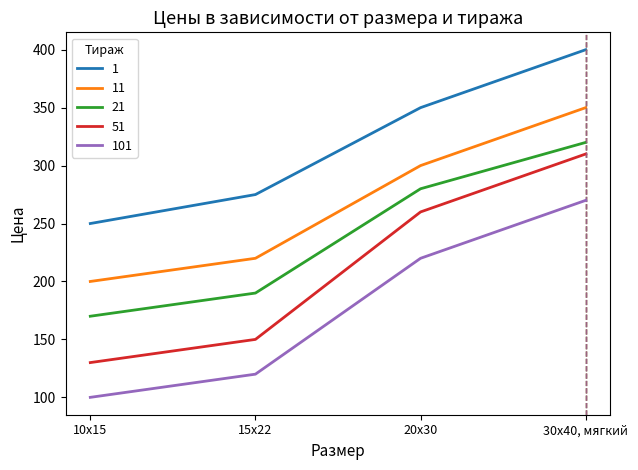

What are all the series names shown in the legend?

1, 11, 21, 51, 101